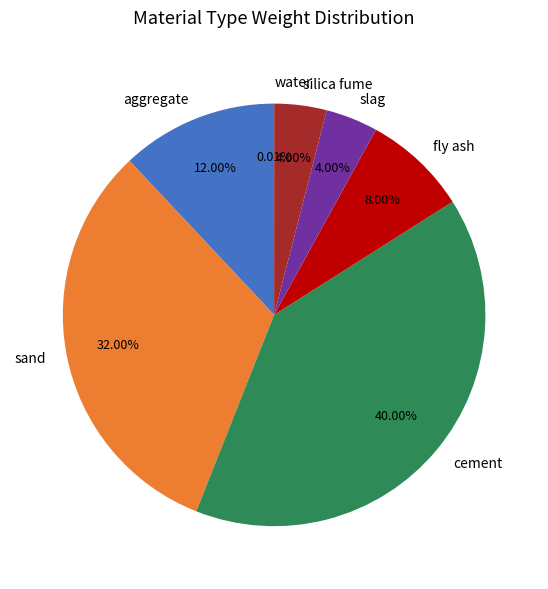

Does silica fume represent more than half of the total?

No